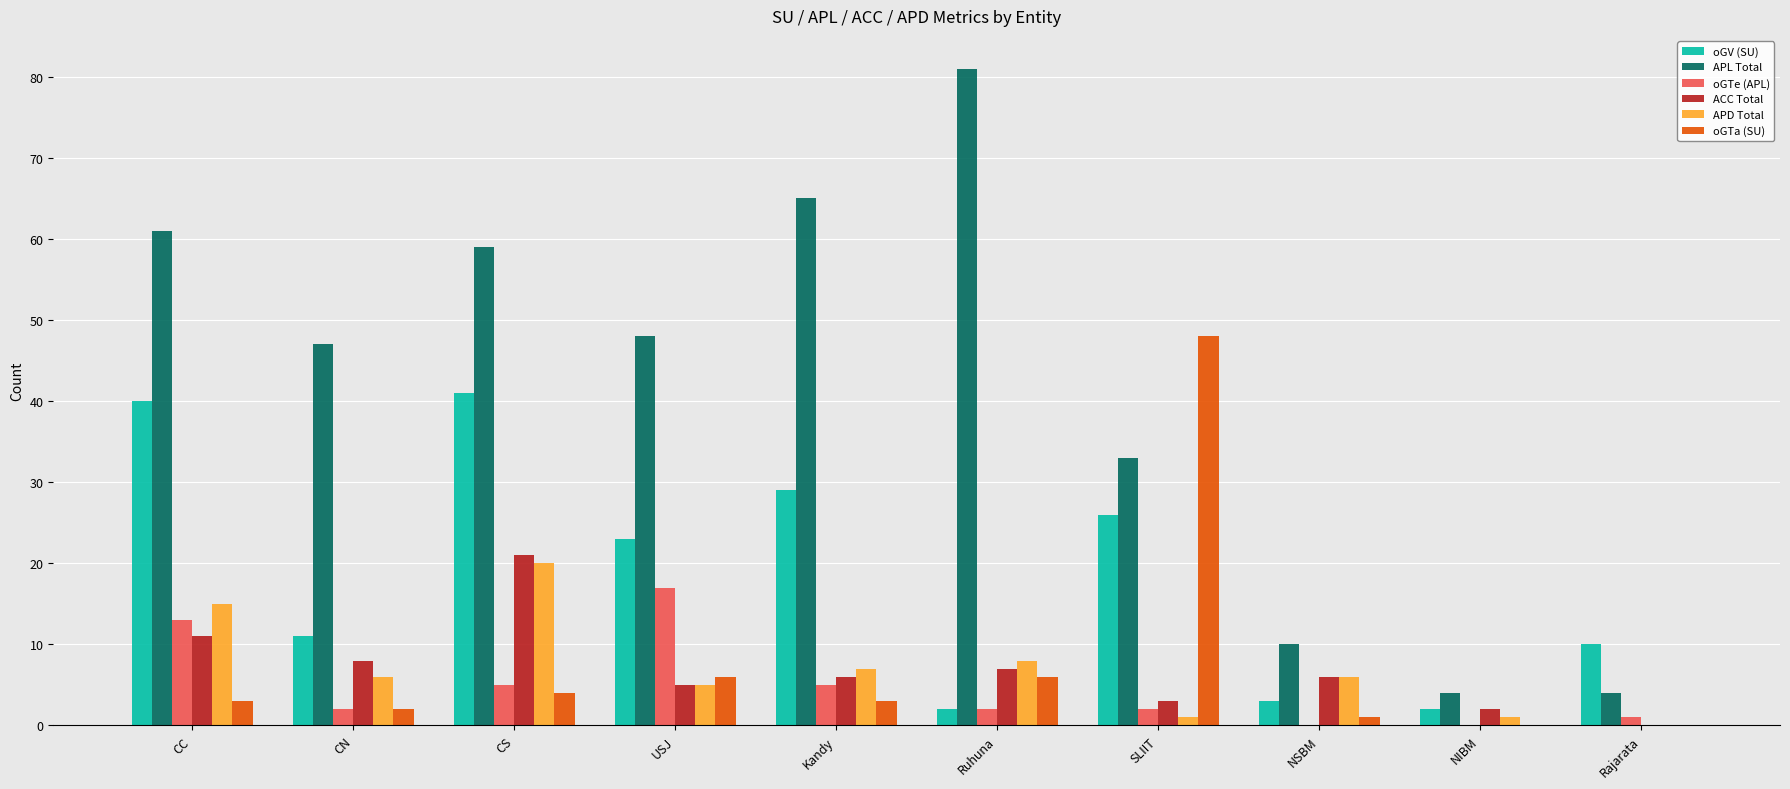

How many distinct data groups are displayed?

6